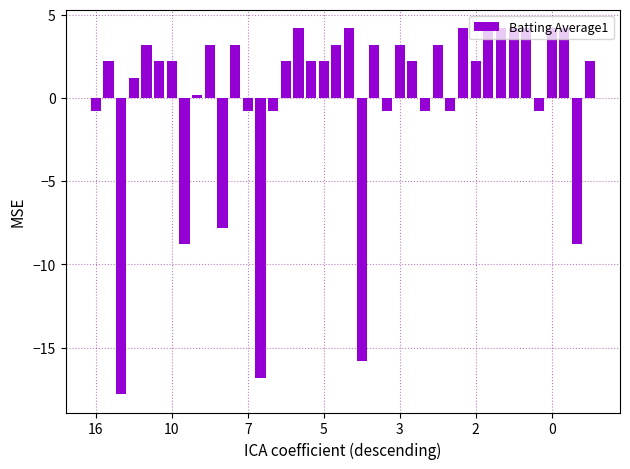

Reading left to right, transcribe all the data shown in this chart.

-0.8	2.2	-17.8	1.2	3.2	2.2	2.2	-8.8	0.2	3.2	-7.8	3.2	-0.8	-16.8	-0.8	2.2	4.2	2.2	2.2	3.2	4.2	-15.8	3.2	-0.8	3.2	2.2	-0.8	3.2	-0.8	4.2	2.2	4.2	4.2	4.2	4.2	-0.8	4.2	4.2	-8.8	2.2